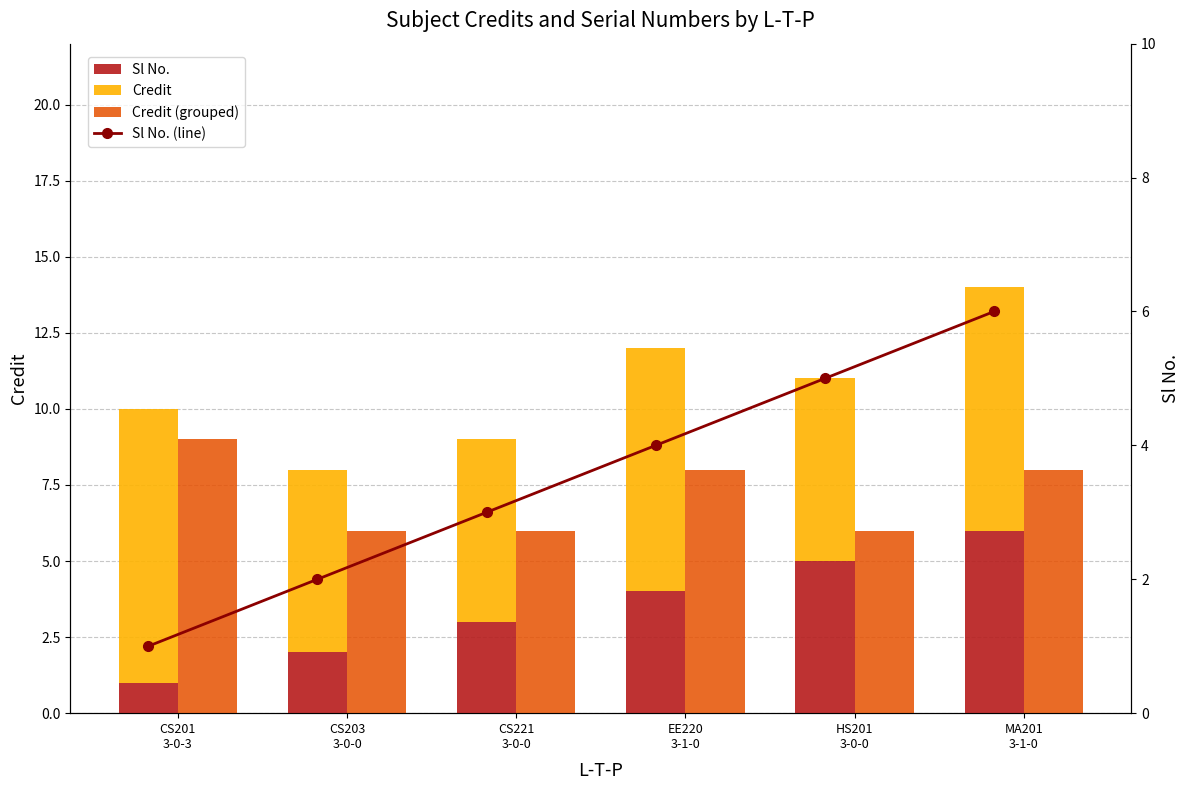

How many data points in Credit (grouped) are above 8?

1